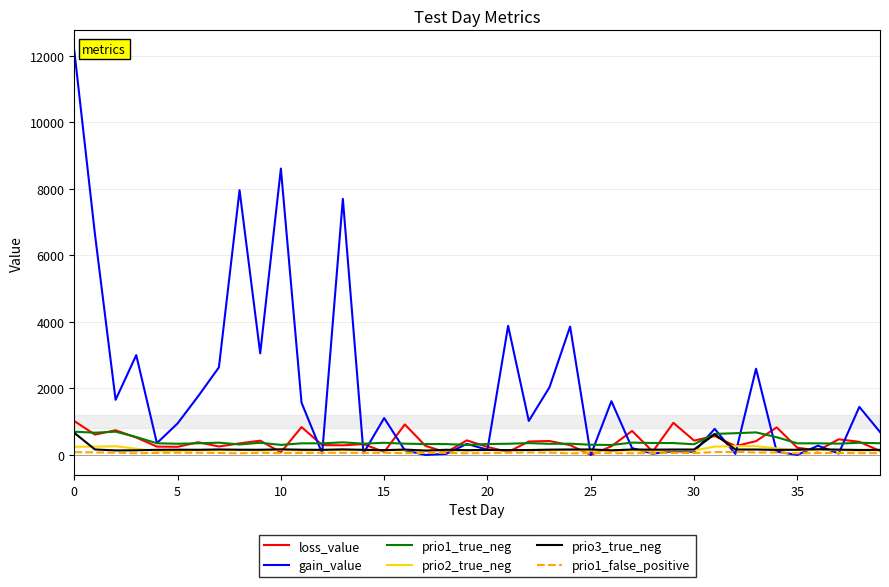

What is the maximum value shown in the chart?

12150.5